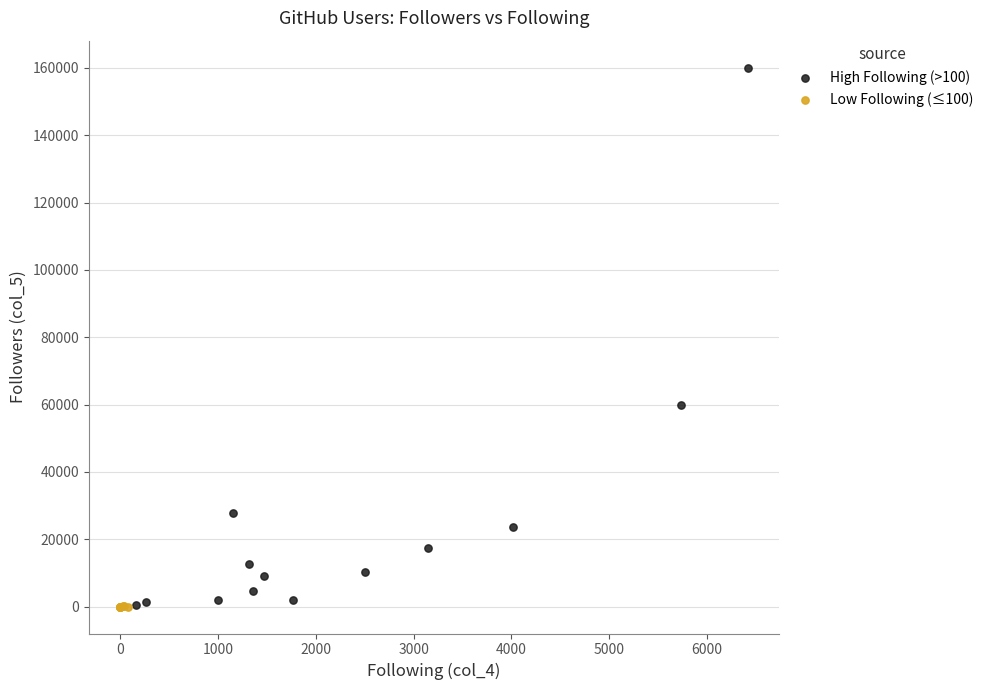

What are all the series names shown in the legend?

High Following (>100), Low Following (≤100)